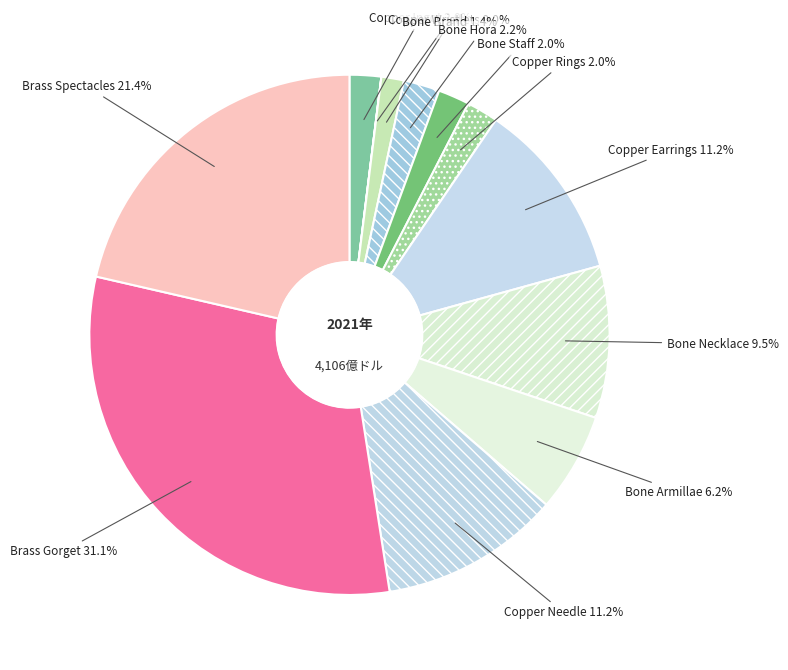

How much of the chart is everything except Copper Rings?

98.0%